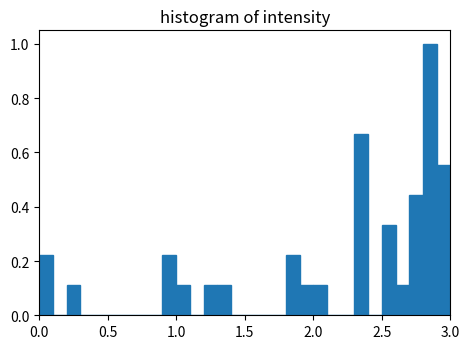

Around what value on the x-axis is the tallest bar? Give the approximate position of its centre, as read against the axis.

2.85